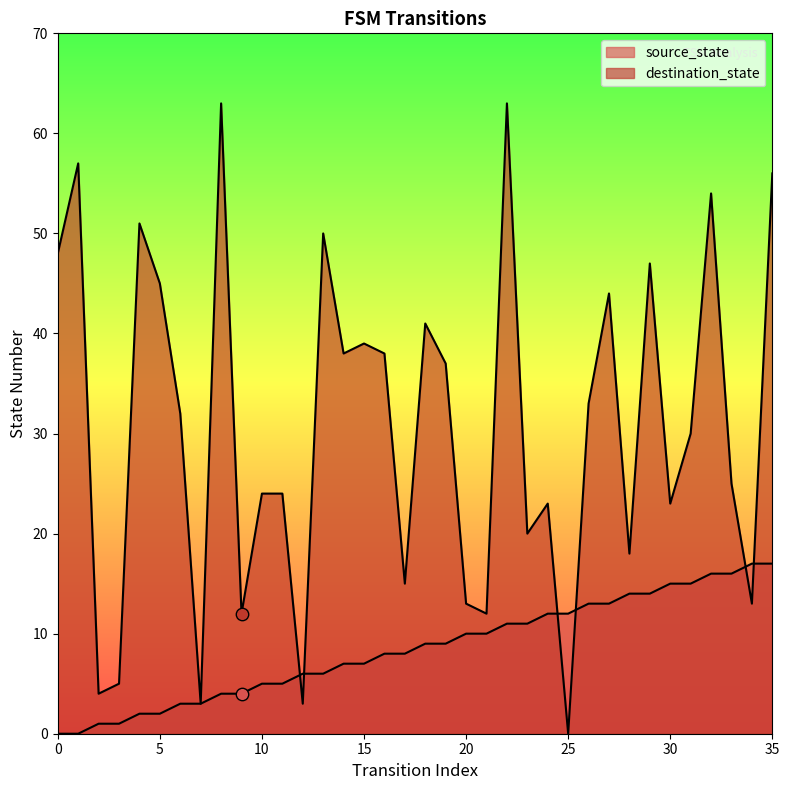

Which series contains the lowest Y value?

source_state